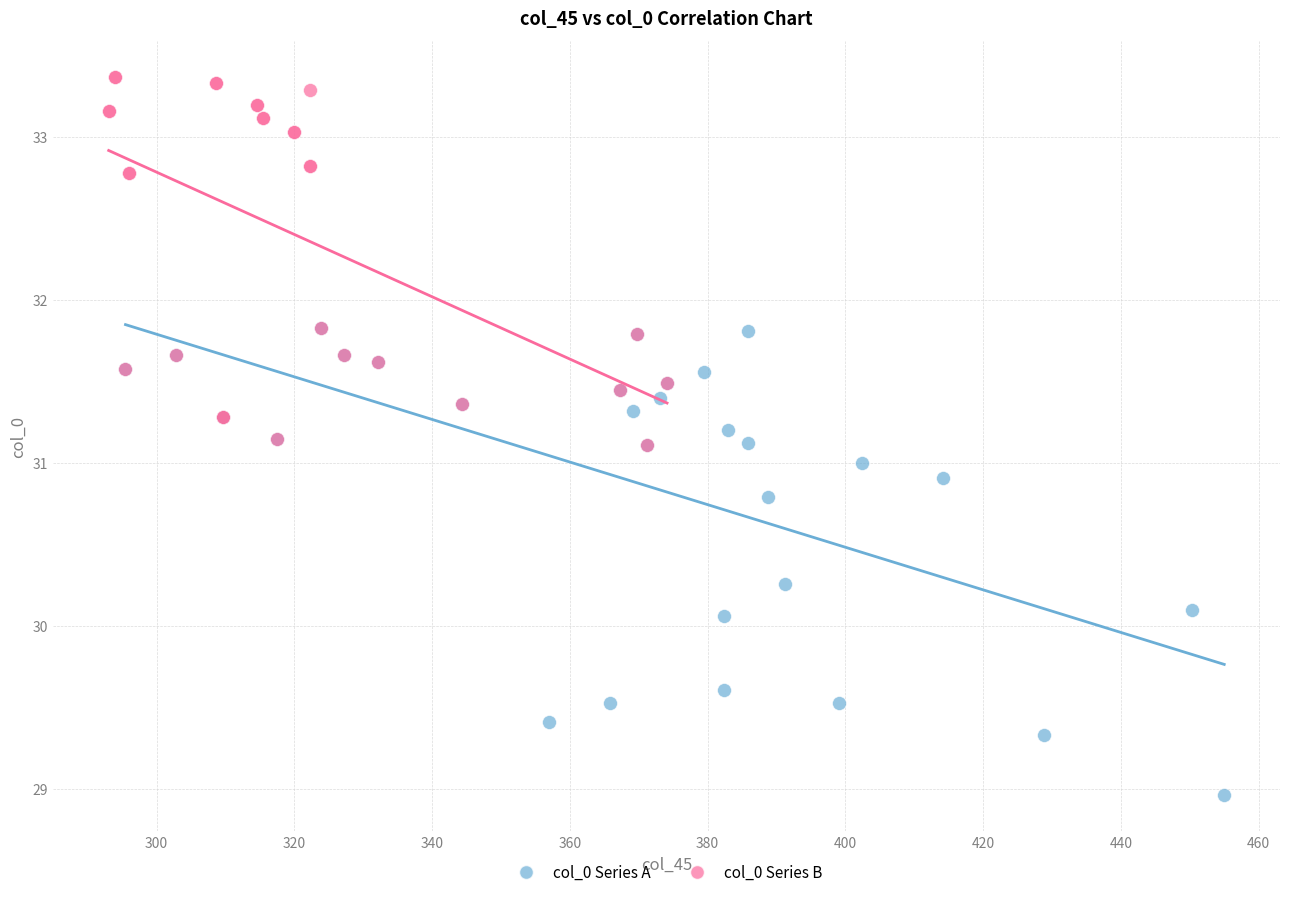

Which series reaches the maximum Y coordinate?

col_0 Series B